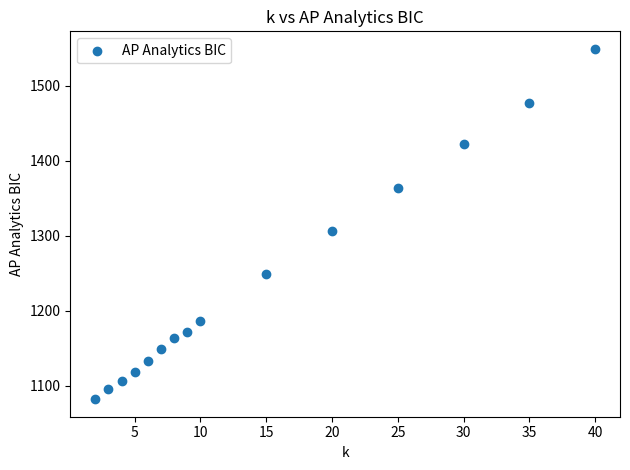

What Y value in the scatter plot is closest to 1315?

1306.0